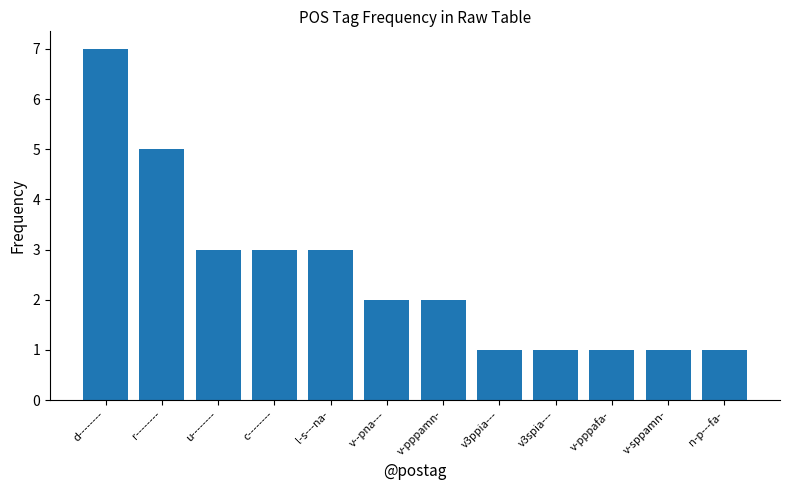

Does the chart contain stacked bars?

No